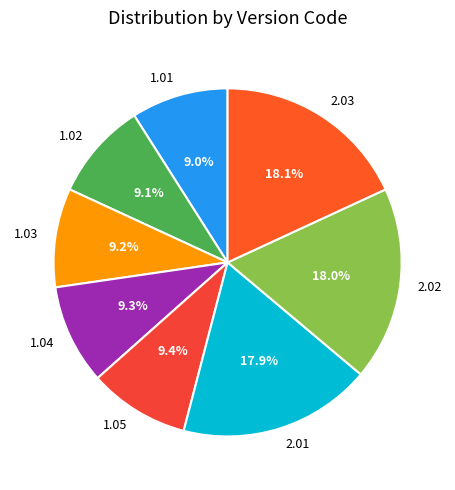

Does any single category account for the majority?

No